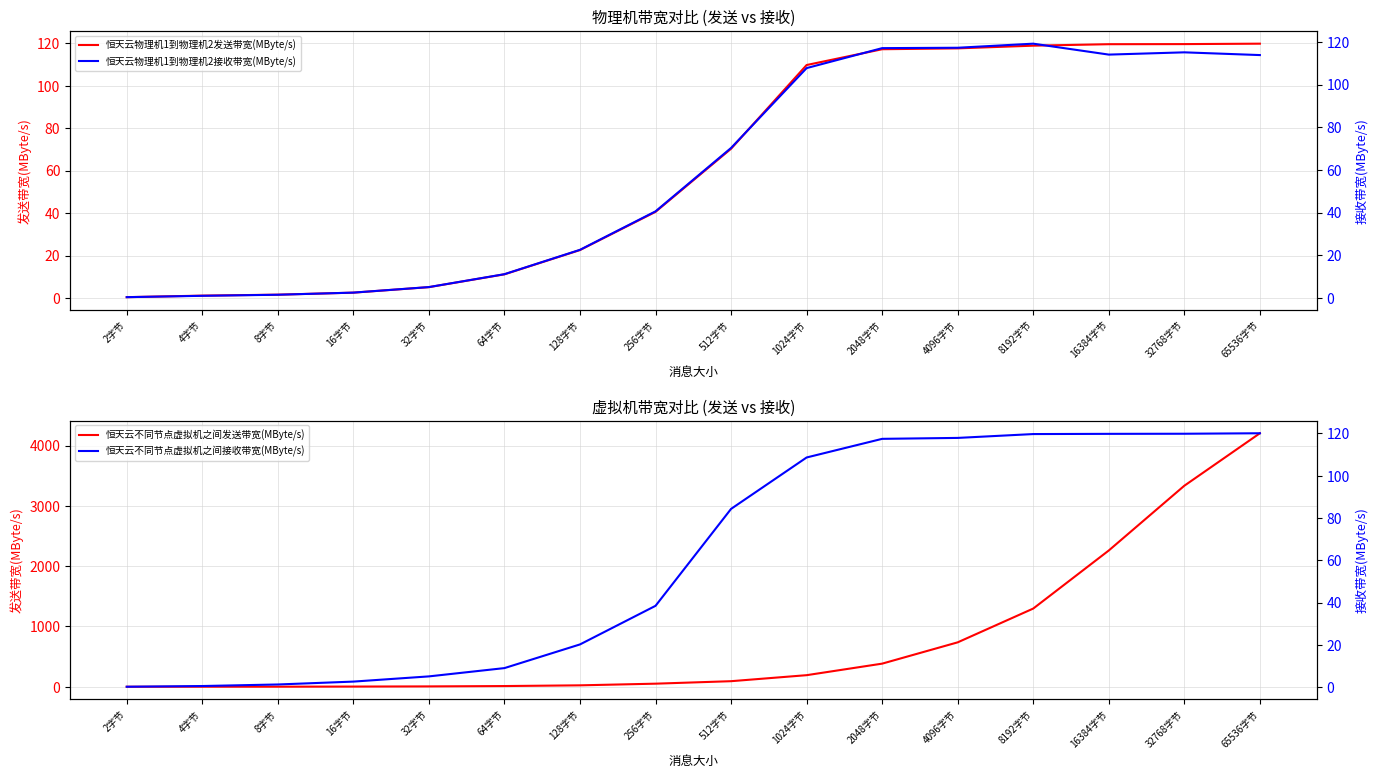

Is this an area chart (filled region under the line)?

No